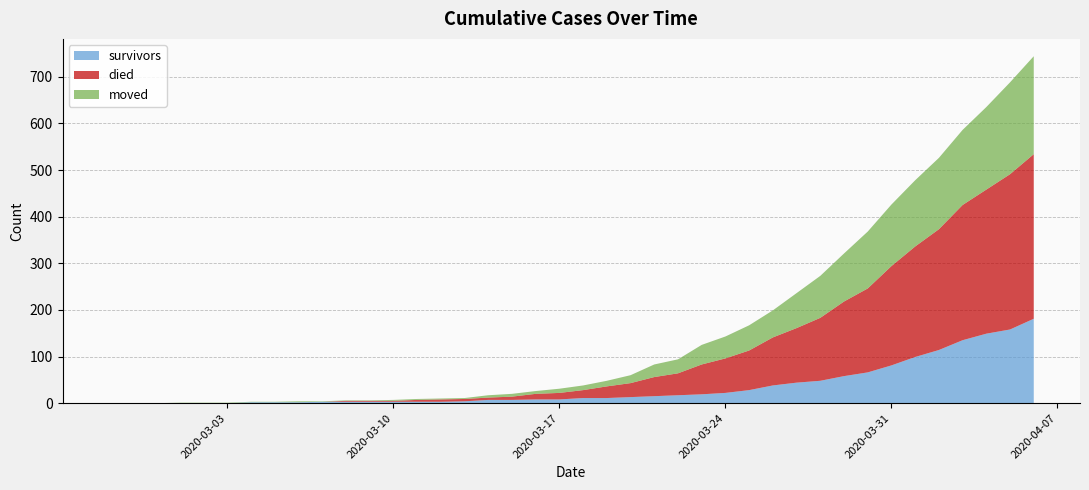

Reading left to right, extract all data points from this chart.

survivors: 0	0	0	0	0	0	2	2	2	3	3	3	3	3	3	4	7	7	8	8	11	11	13	15	17	19	22	28	38	44	48	58	66	81	99	114	135	149	158	181
died: 0	0	0	0	0	0	0	0	0	0	2	2	2	4	5	5	5	7	12	14	17	25	30	41	47	64	74	85	103	117	135	160	180	213	237	259	290	309	333	353
moved: 0	0	0	1	1	1	1	1	2	1	1	1	2	2	2	2	5	6	6	9	10	12	17	27	30	42	47	54	58	75	90	103	122	132	142	153	161	177	197	210